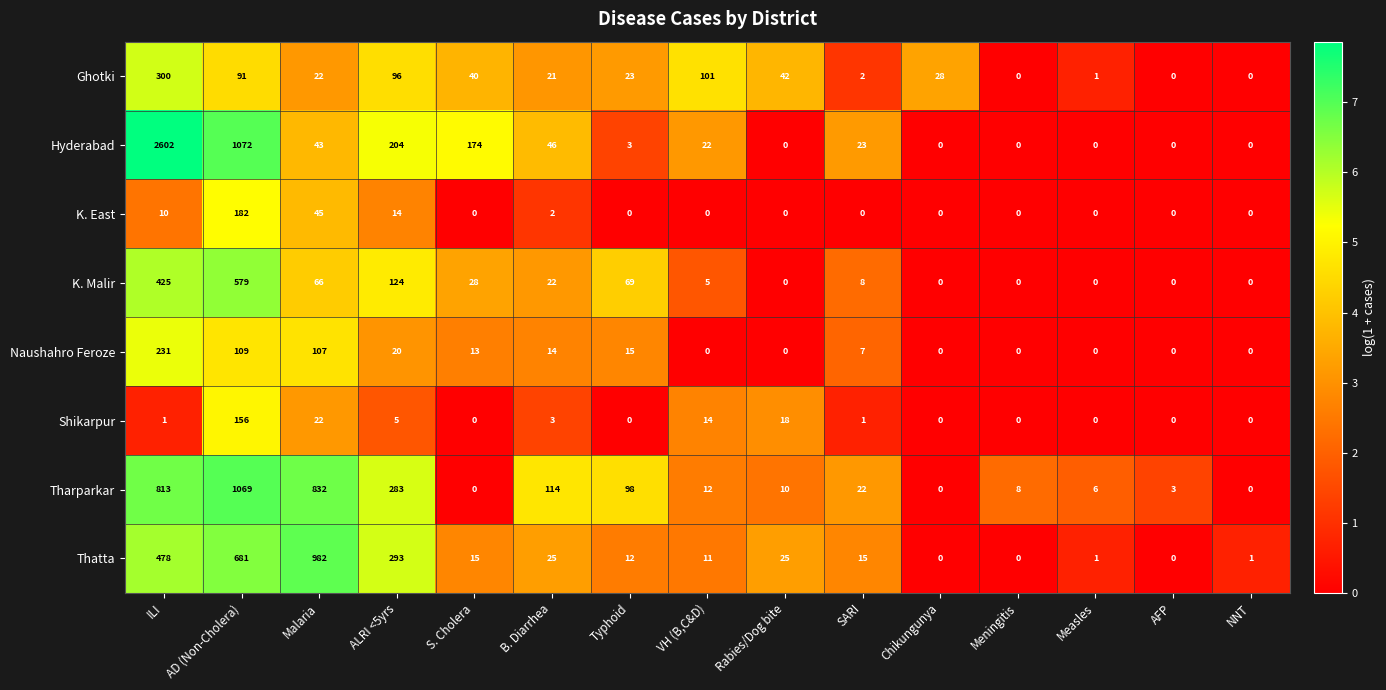

How many data points does each series have?

15